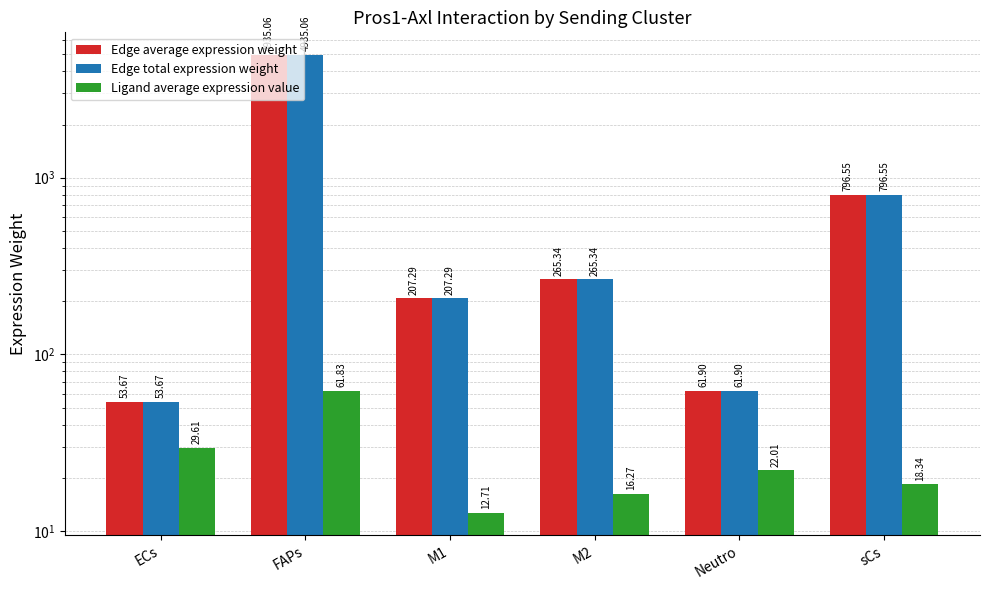

How many distinct data groups are displayed?

3